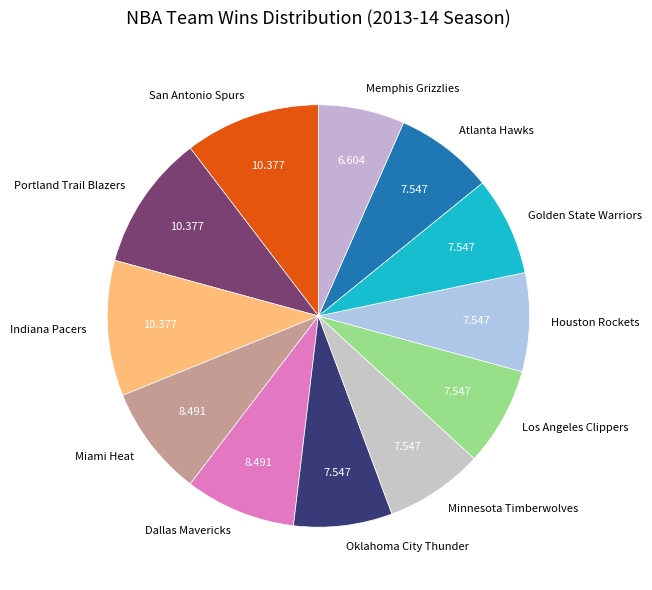

Does Atlanta Hawks represent more than half of the total?

No